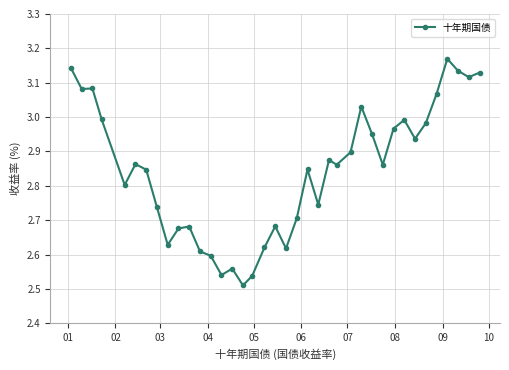

What is the difference between the second highest and second lowest values?

0.6